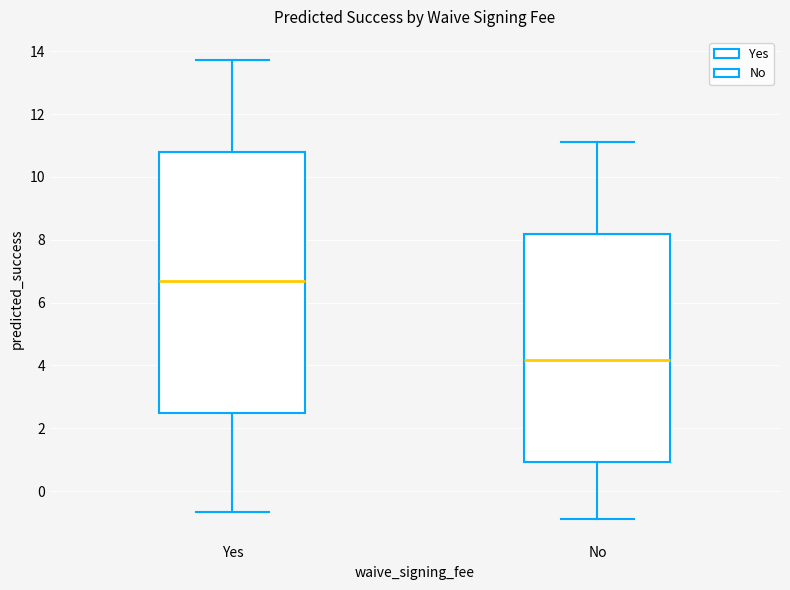

Reading left to right, read every box against the y-axis: the position of its median line, the range the box covers, and the ends of its whiskers. The values are not printed on the chart, so give them approximately, as read against the axis.

Yes: median 6.8, box 2.4 to 10.8, whiskers -0.6 to 13.8
No: median 4.2, box 1.0 to 8.2, whiskers -0.8 to 11.2